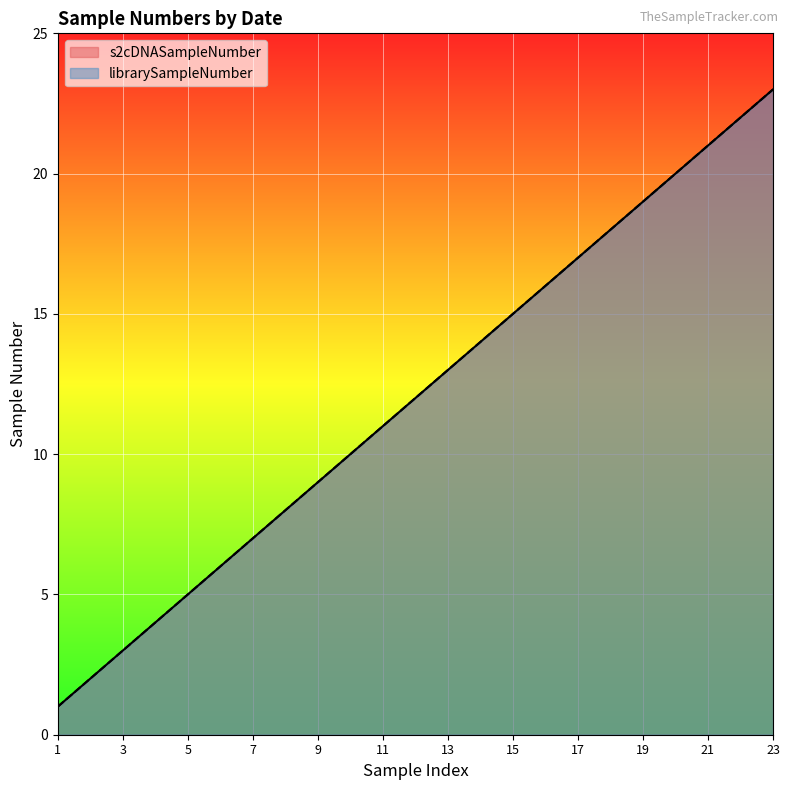

Which series has the largest range (max minus min)?

s2cDNASampleNumber